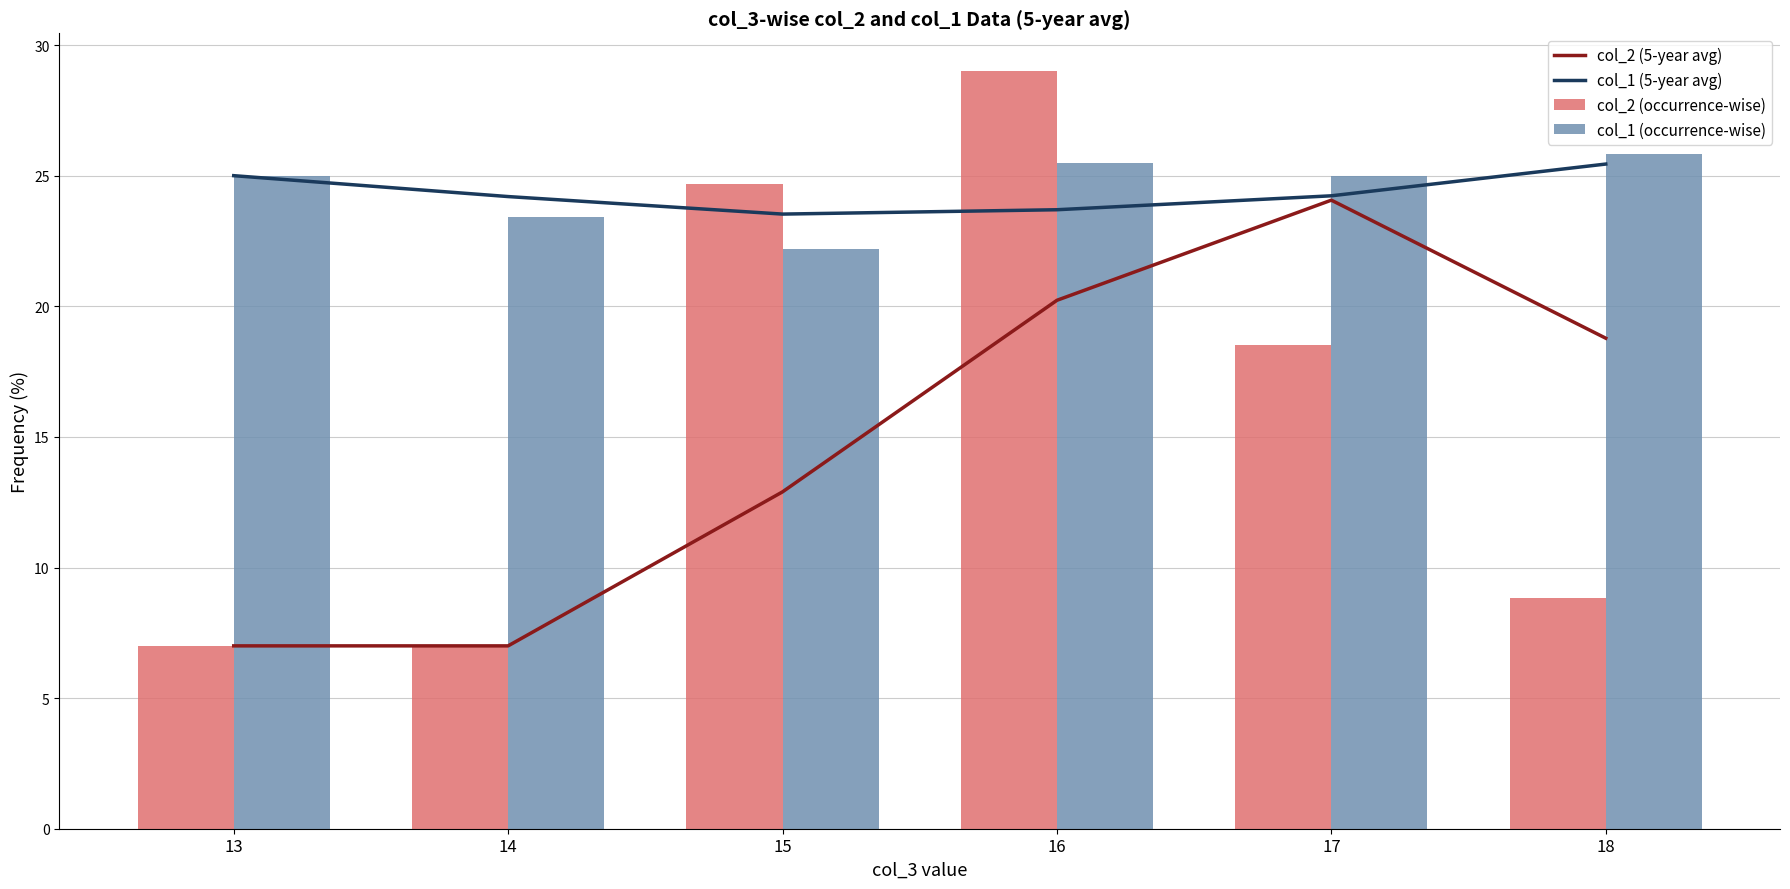

Rank the series at 17 from highest to lowest value.

col_1 (occurrence-wise), col_1 (5-year avg), col_2 (5-year avg), col_2 (occurrence-wise)